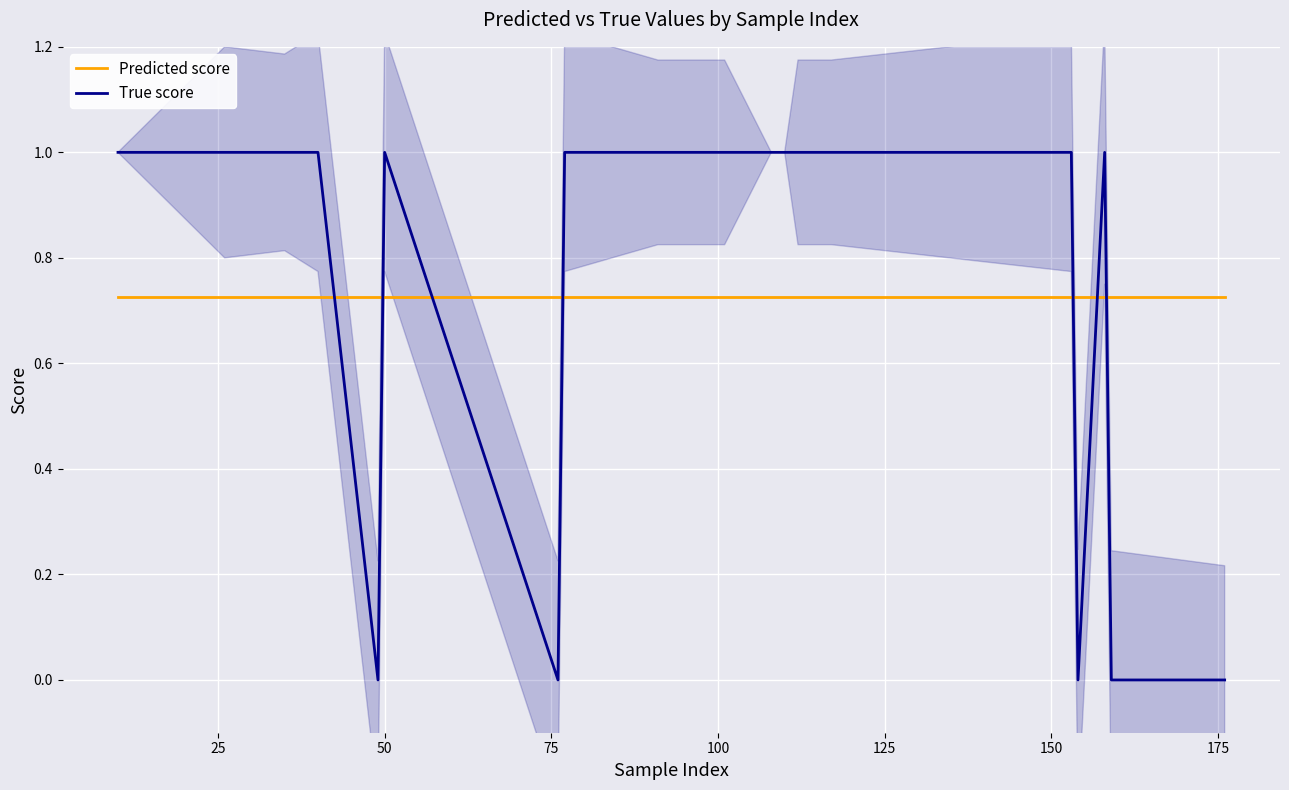

True or false: True score and Predicted score cross at least once.

True